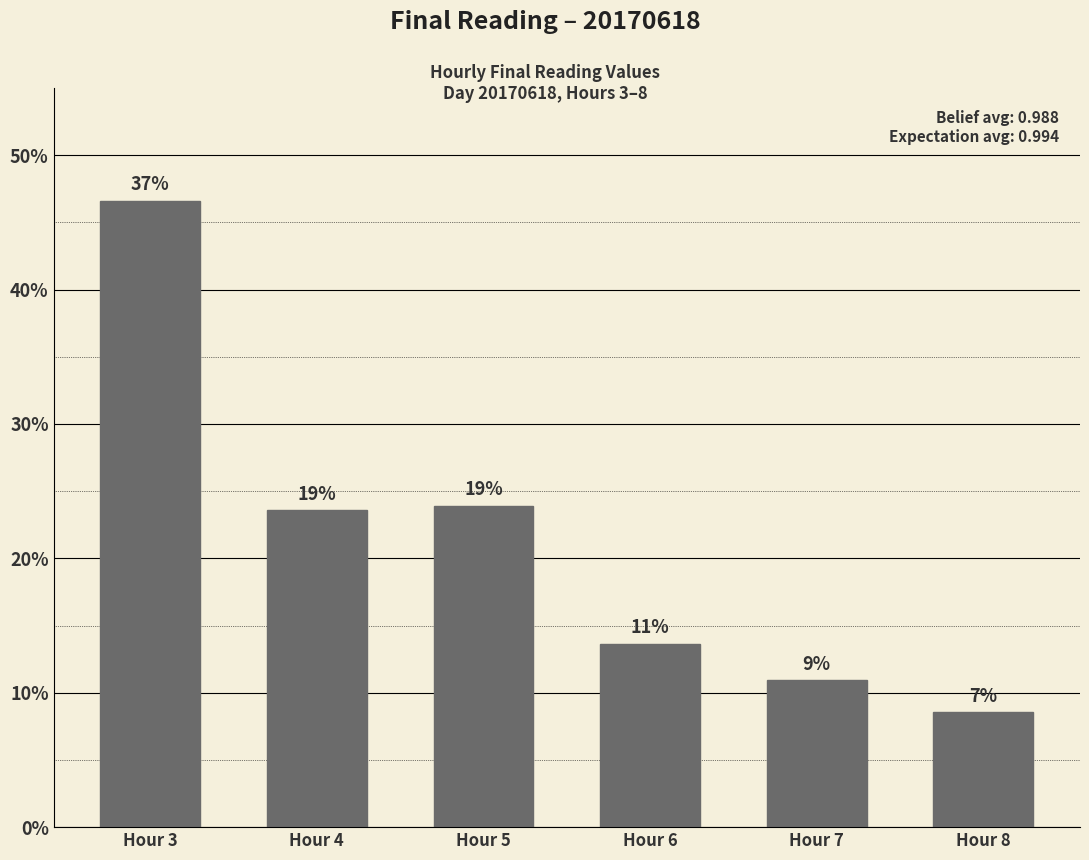

The chart shows a value of 9.1 at Hour 5. True or false?

False